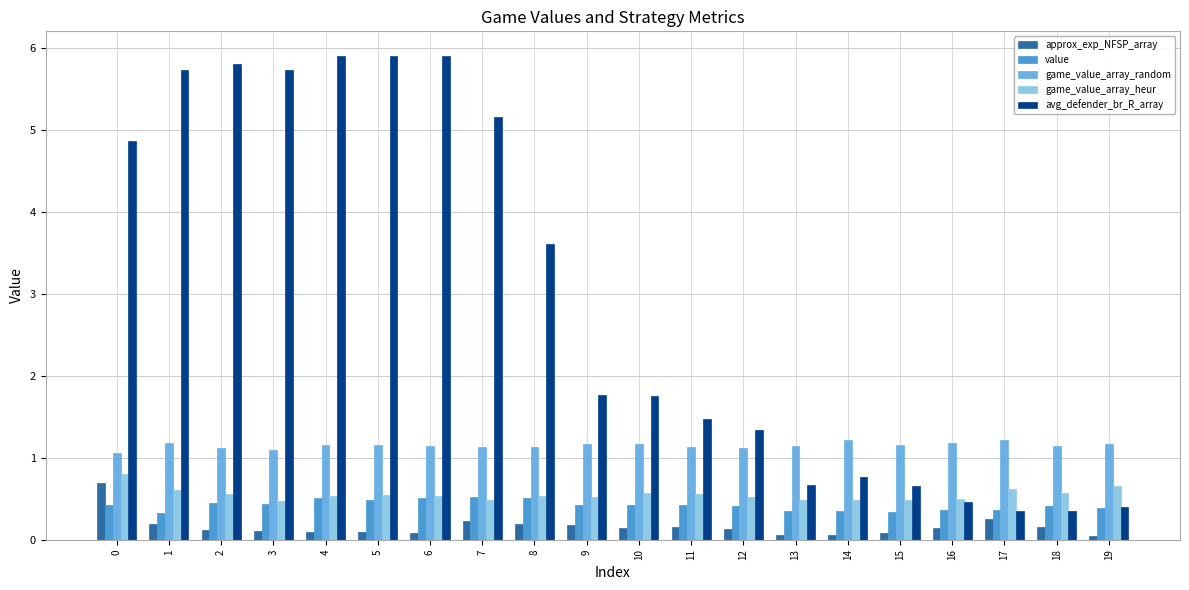

How many bars are there in each group?

5